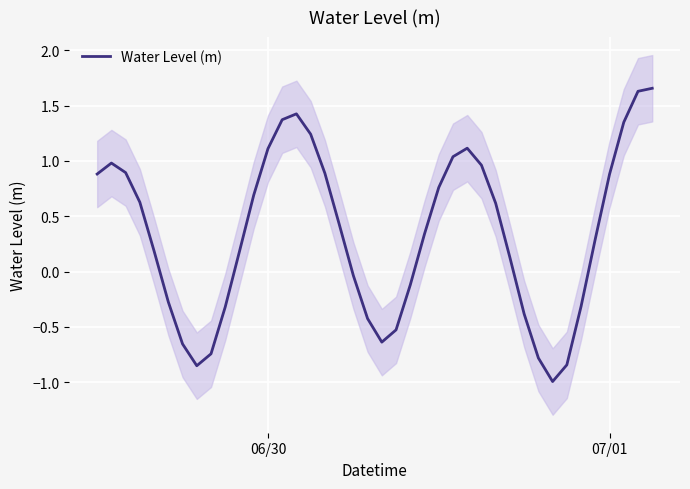

Does the chart display data point markers on the line(s)?

No